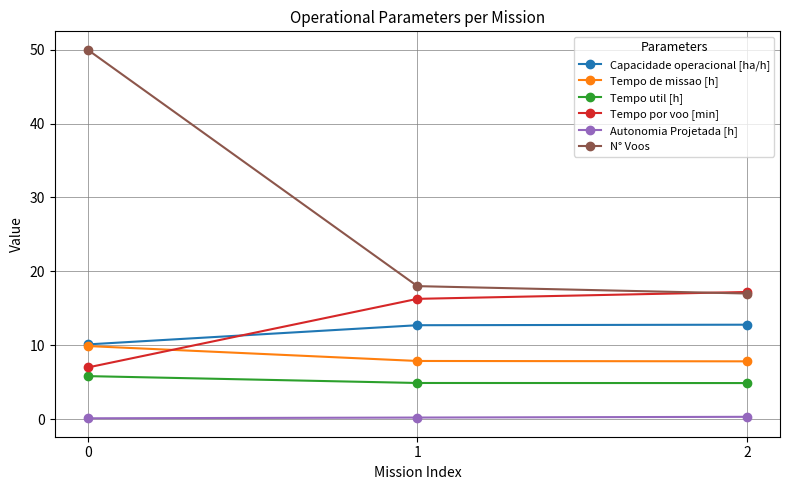

What is the approximate value of N° Voos at 2?

17.0